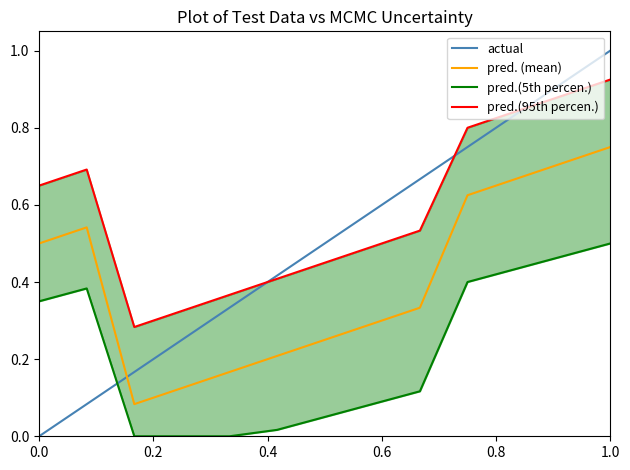

Rank the series by their maximum value, from lowest to highest.

pred.(5th percen.), pred. (mean), pred.(95th percen.), actual